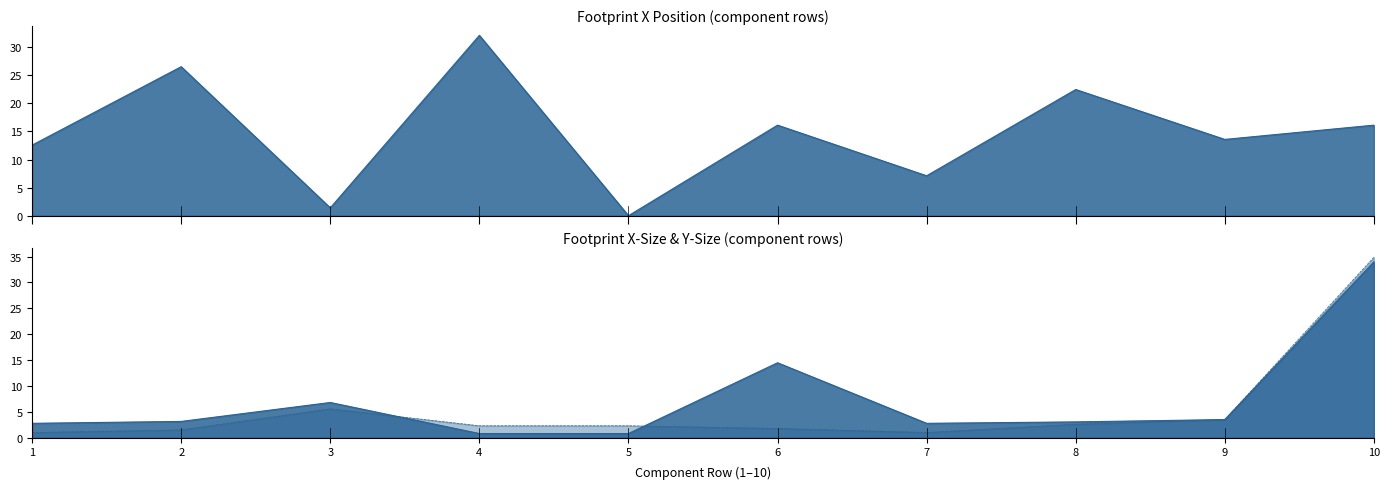

Which series changed the most between 4 and 6?

Footprint X